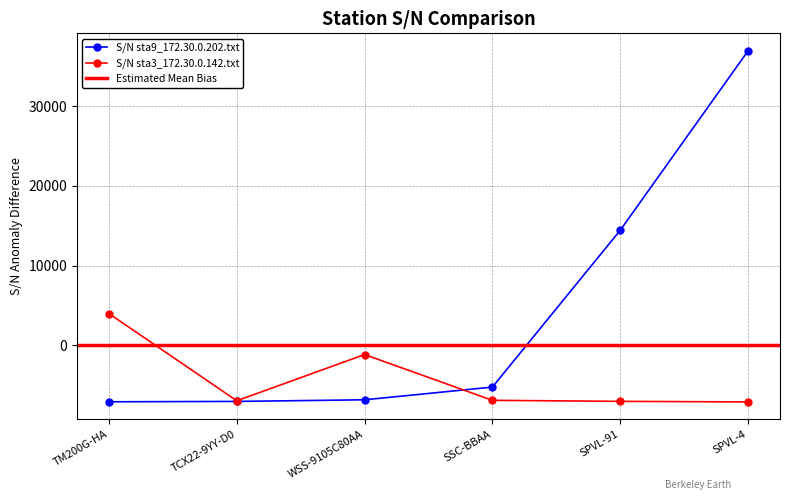

At SSC-BBAA, list the series in order from smallest to largest.

S/N sta3_172.30.0.142.txt, S/N sta9_172.30.0.202.txt